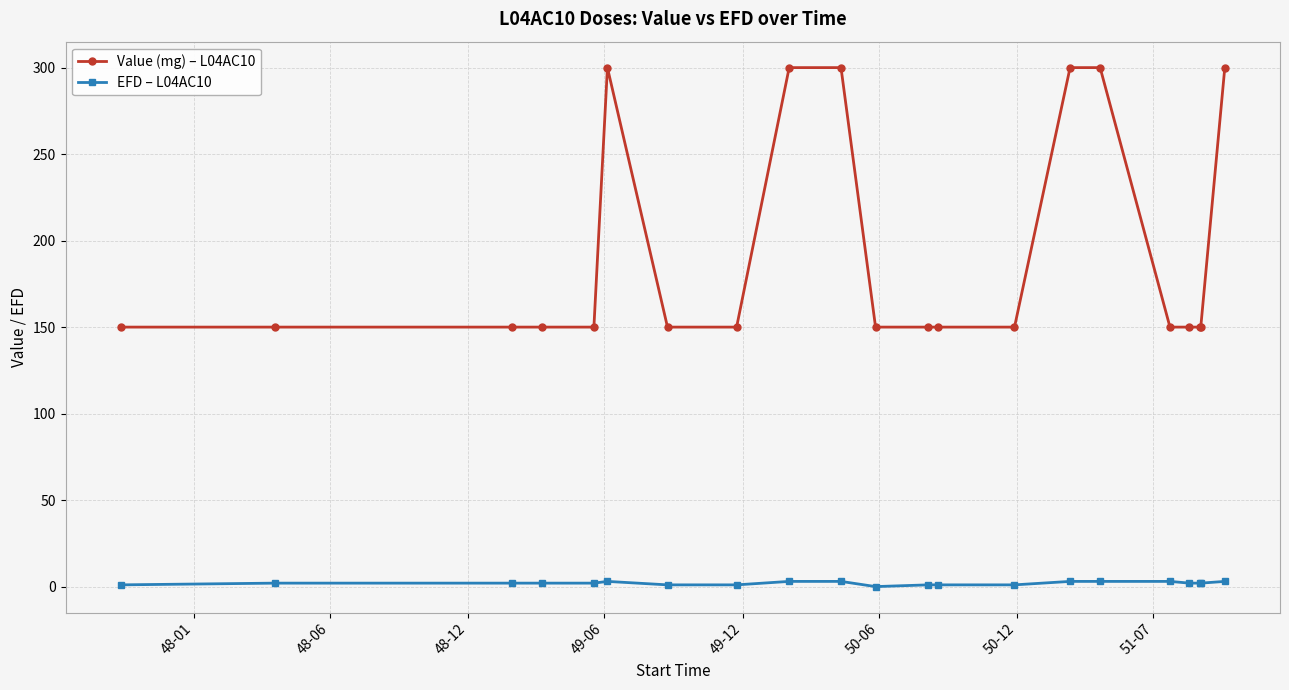

True or false: Value (mg) – L04AC10 and EFD – L04AC10 cross at least once.

False